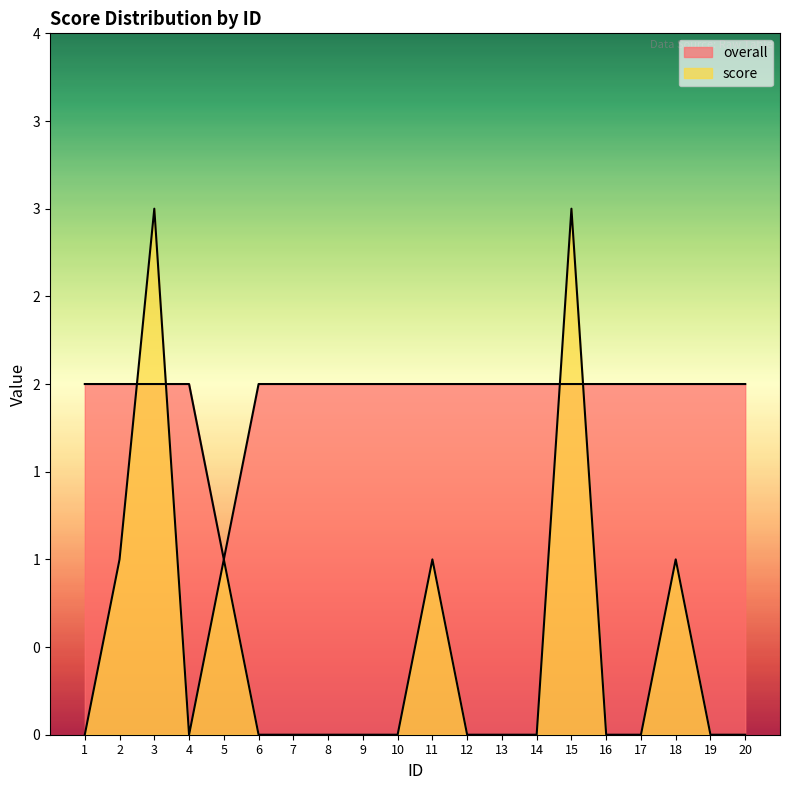

List the series in order of their overall mean, highest first.

overall, score